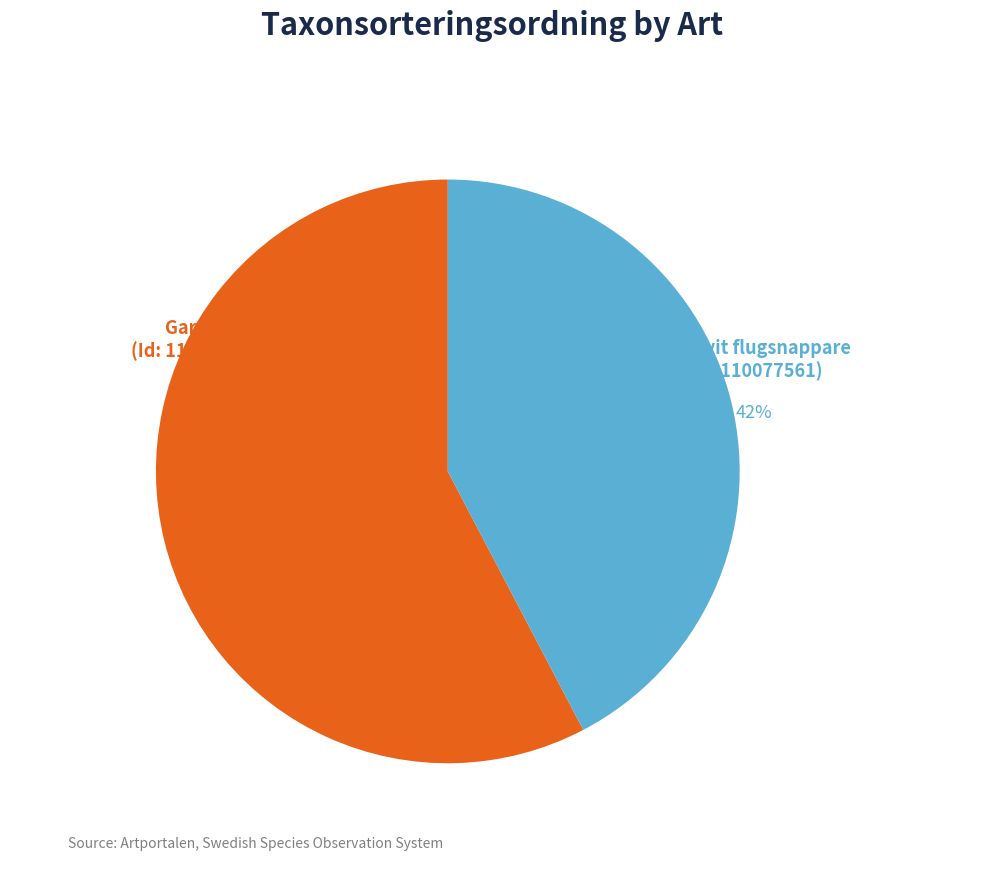

Is there a majority slice in this chart?

Yes